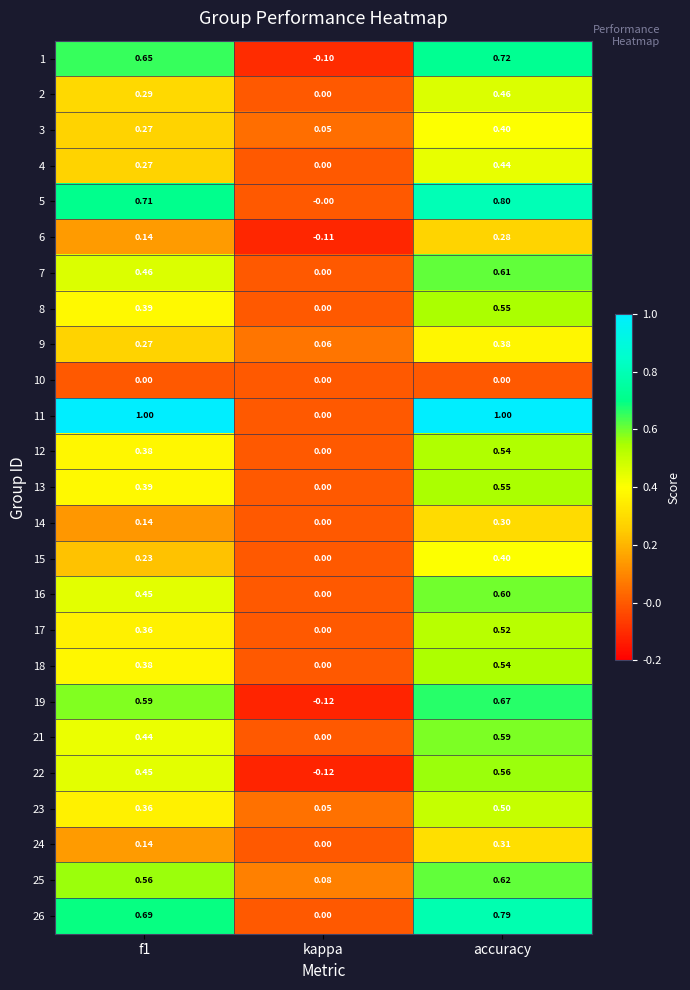

Where is 14 nearest to the value 0?

kappa